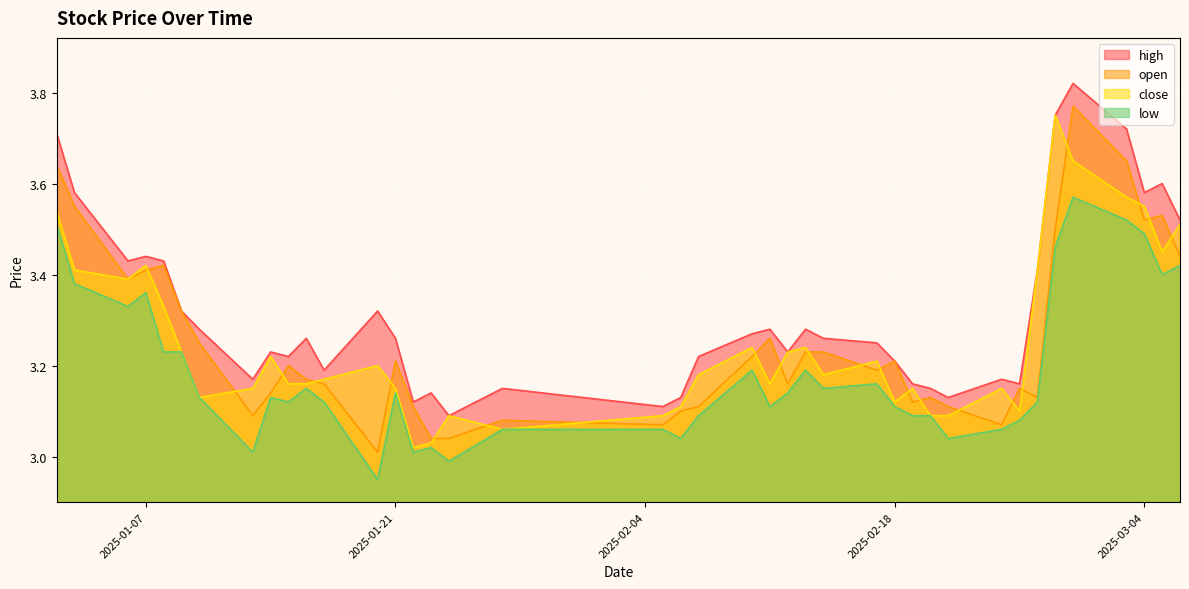

Which series has the largest total across all categories?

high